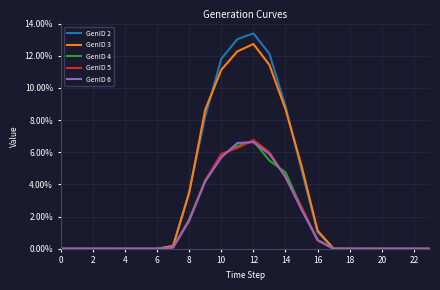

Which series has the widest spread of values?

GenID 2